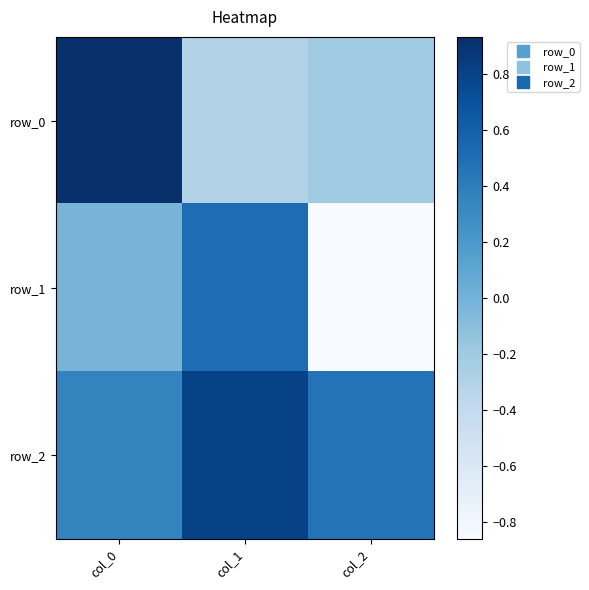

At which label does row_2 reach its peak?

col_1